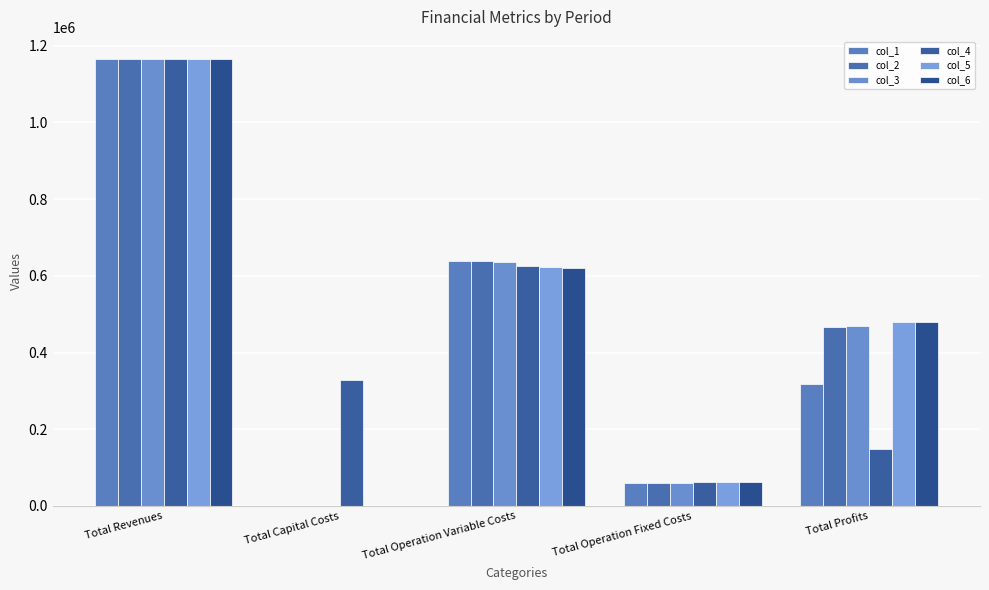

How many data points in col_1 are above 317682?

3